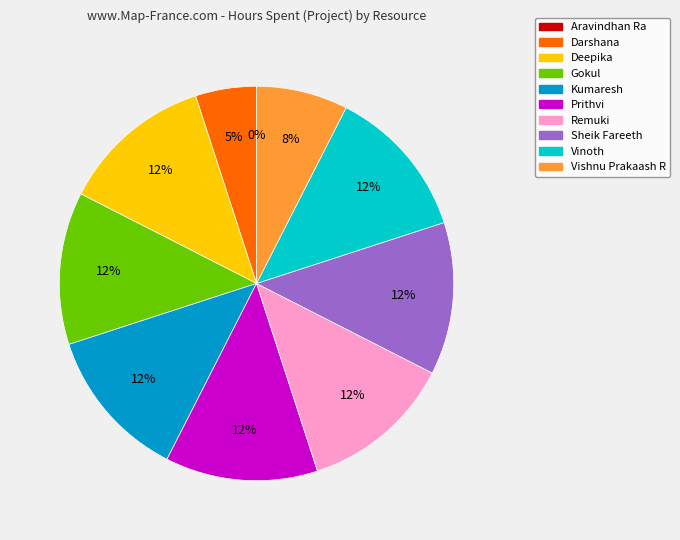

What percentage is the Prithvi slice, to the nearest percent?

12%